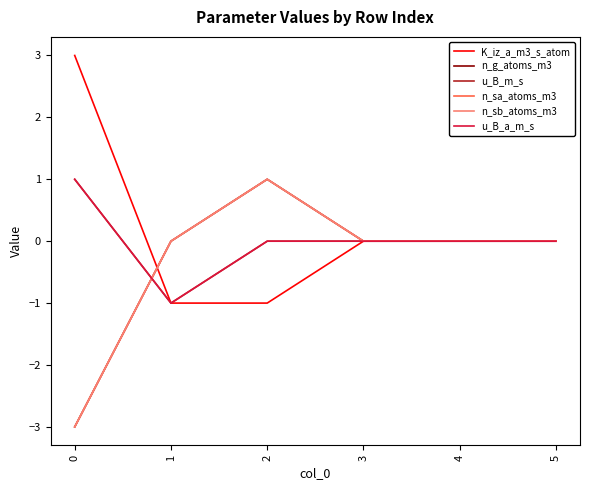

Is this an area chart (filled region under the line)?

No